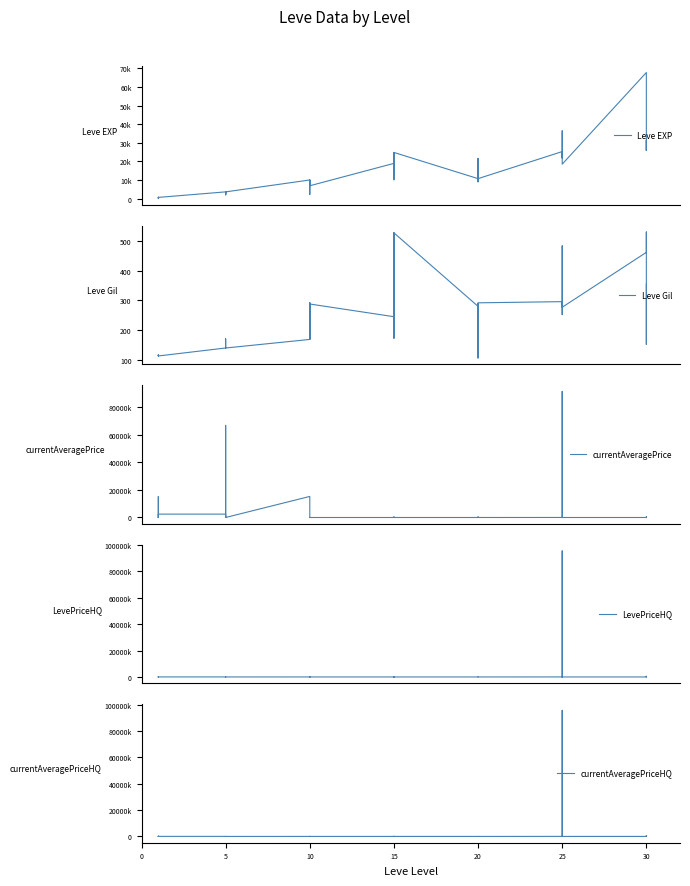

What is the approximate value of LevePriceHQ at 10?

10000